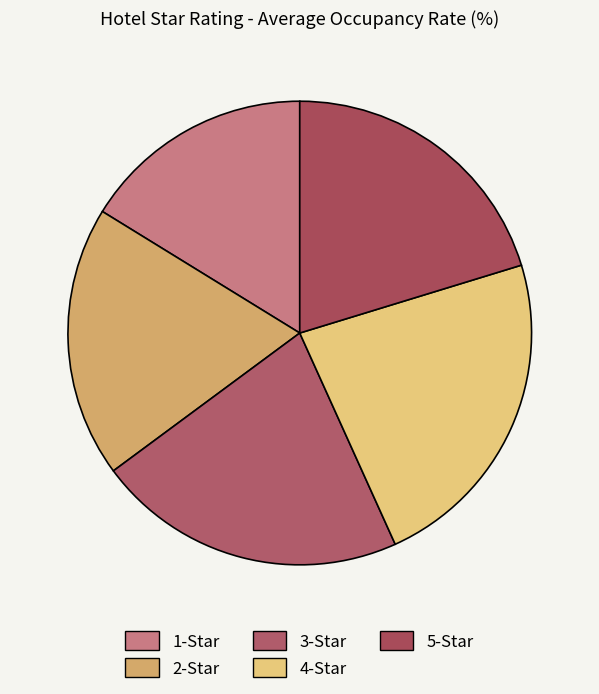

To the nearest percent, what portion does 2-Star represent?

19%